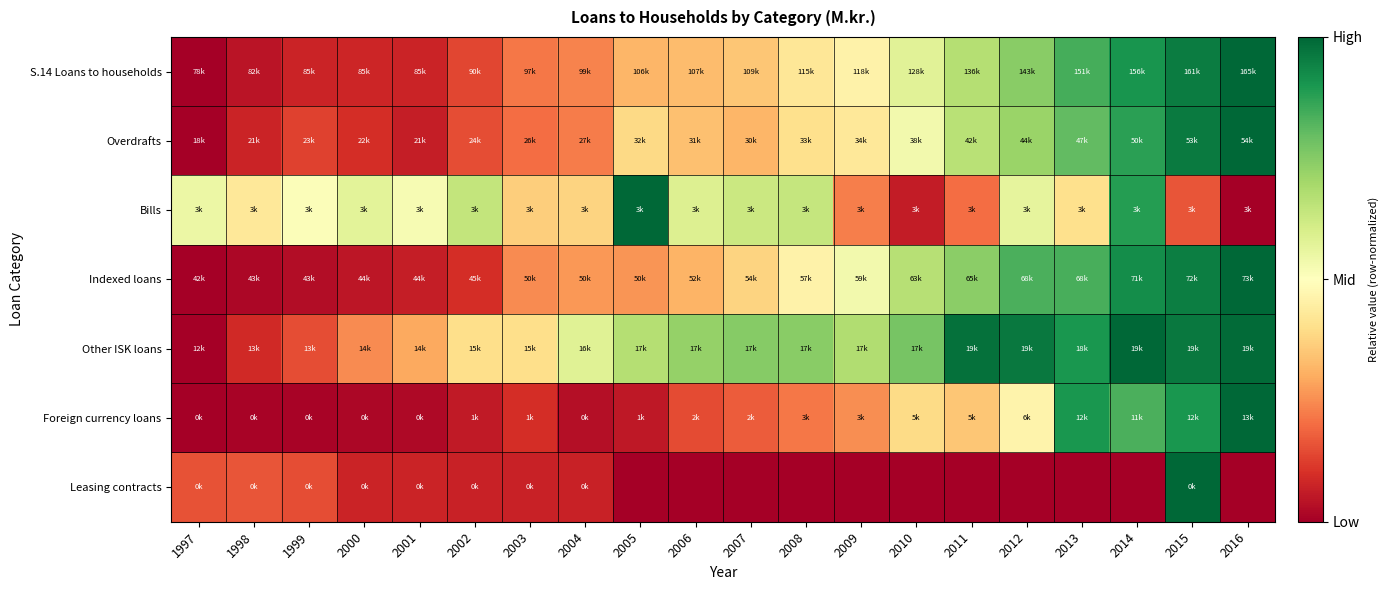

Reading left to right, what are all the values shown in this chart?

S.14 Loans to households: 1997=0.0	1998=0.0	1999=0.1	2000=0.1	2001=0.1	2002=0.1	2003=0.2	2004=0.2	2005=0.3	2006=0.3	2007=0.3	2008=0.4	2009=0.5	2010=0.6	2011=0.7	2012=0.7	2013=0.8	2014=0.9	2015=1.0	2016=1.0
Overdrafts: 1997=0.0	1998=0.1	1999=0.1	2000=0.1	2001=0.1	2002=0.1	2003=0.2	2004=0.2	2005=0.4	2006=0.3	2007=0.3	2008=0.4	2009=0.4	2010=0.5	2011=0.7	2012=0.7	2013=0.8	2014=0.9	2015=1.0	2016=1.0
Bills: 1997=0.5	1998=0.4	1999=0.5	2000=0.6	2001=0.5	2002=0.6	2003=0.4	2004=0.4	2005=1.0	2006=0.6	2007=0.6	2008=0.6	2009=0.2	2010=0.1	2011=0.2	2012=0.6	2013=0.4	2014=0.9	2015=0.2	2016=0.0
Indexed loans: 1997=0.0	1998=0.0	1999=0.0	2000=0.0	2001=0.1	2002=0.1	2003=0.2	2004=0.3	2005=0.3	2006=0.3	2007=0.4	2008=0.5	2009=0.5	2010=0.7	2011=0.7	2012=0.8	2013=0.8	2014=0.9	2015=1.0	2016=1.0
Other ISK loans: 1997=0.0	1998=0.1	1999=0.2	2000=0.2	2001=0.3	2002=0.4	2003=0.4	2004=0.6	2005=0.7	2006=0.7	2007=0.7	2008=0.7	2009=0.7	2010=0.8	2011=1.0	2012=1.0	2013=0.9	2014=1.0	2015=1.0	2016=1.0
Foreign currency loans: 1997=0.0	1998=0.0	1999=0.0	2000=0.0	2001=0.0	2002=0.1	2003=0.1	2004=0.0	2005=0.1	2006=0.1	2007=0.2	2008=0.2	2009=0.3	2010=0.4	2011=0.3	2012=0.5	2013=0.9	2014=0.8	2015=0.9	2016=1.0
Leasing contracts: 1997=0.2	1998=0.2	1999=0.1	2000=0.1	2001=0.1	2002=0.1	2003=0.1	2004=0.1	2005=0.0	2006=0.0	2007=0.0	2008=0.0	2009=0.0	2010=0.0	2011=0.0	2012=0.0	2013=0.0	2014=0.0	2015=1.0	2016=0.0